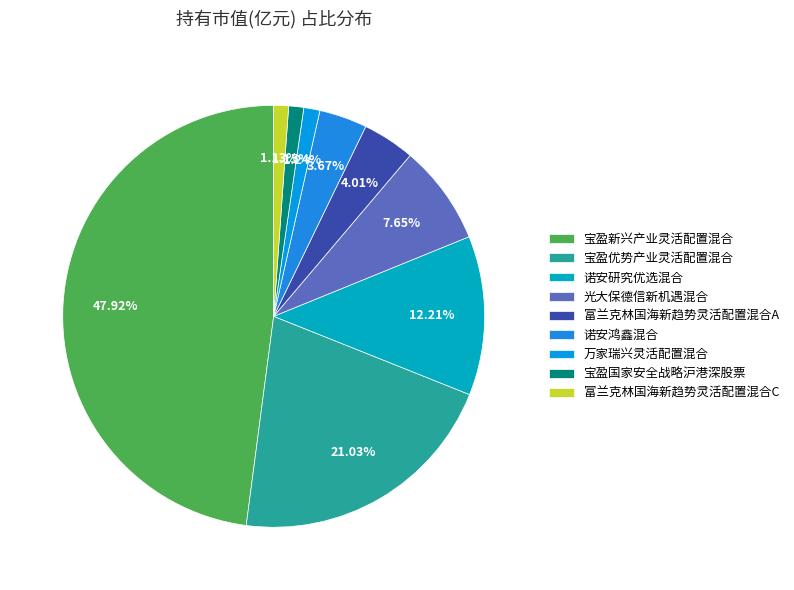

Between 宝盈优势产业灵活配置混合 and 诺安研究优选混合, which is larger?

宝盈优势产业灵活配置混合